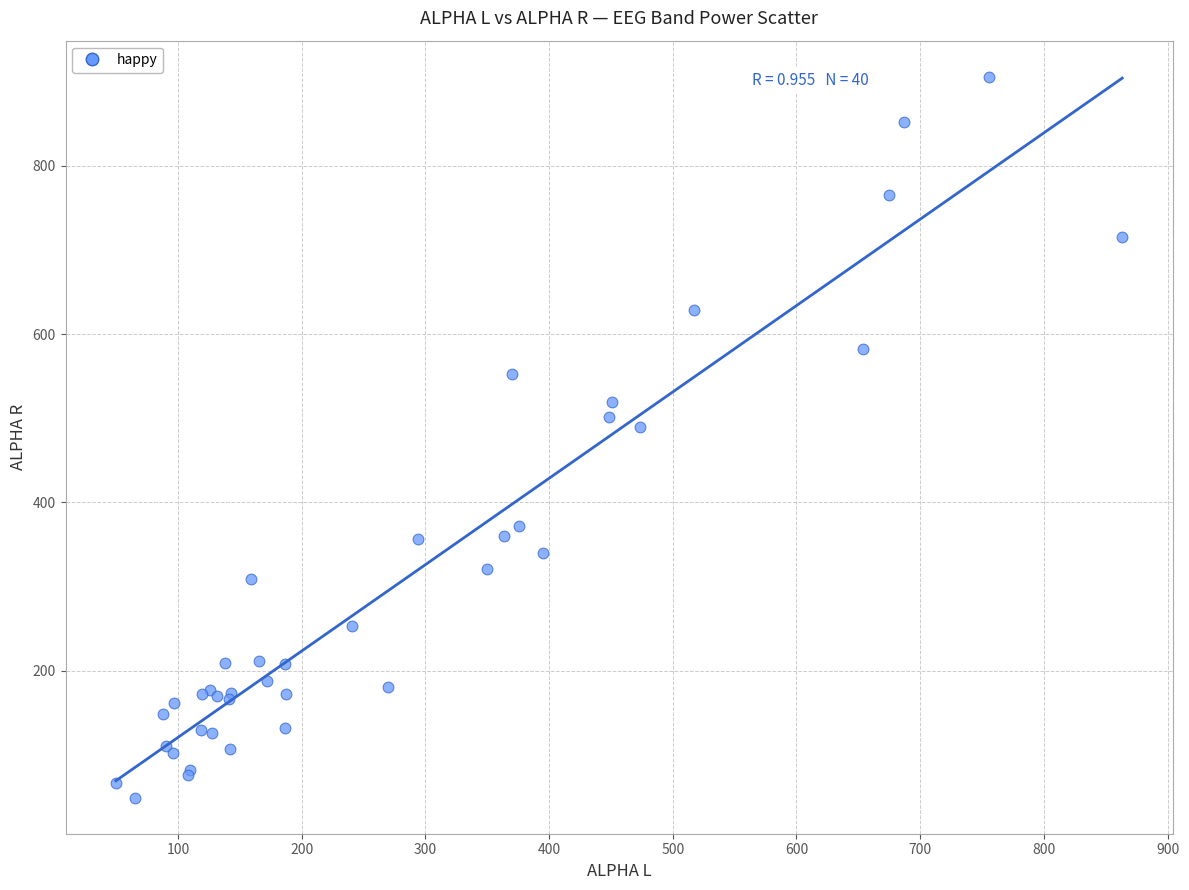

What Y value in the scatter plot is closest to 477?

489.9